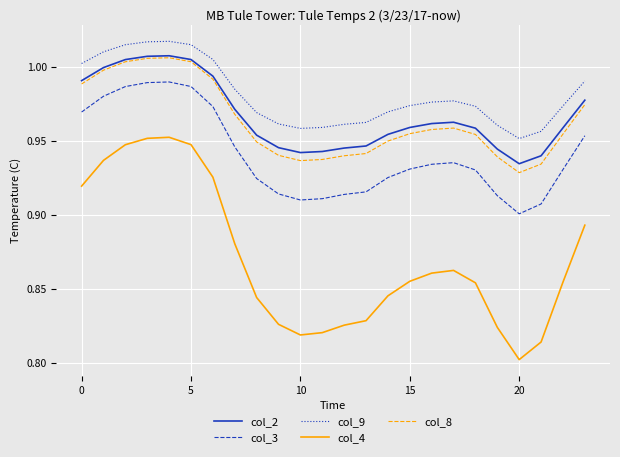

True or false: col_4 and col_2 cross at least once.

False